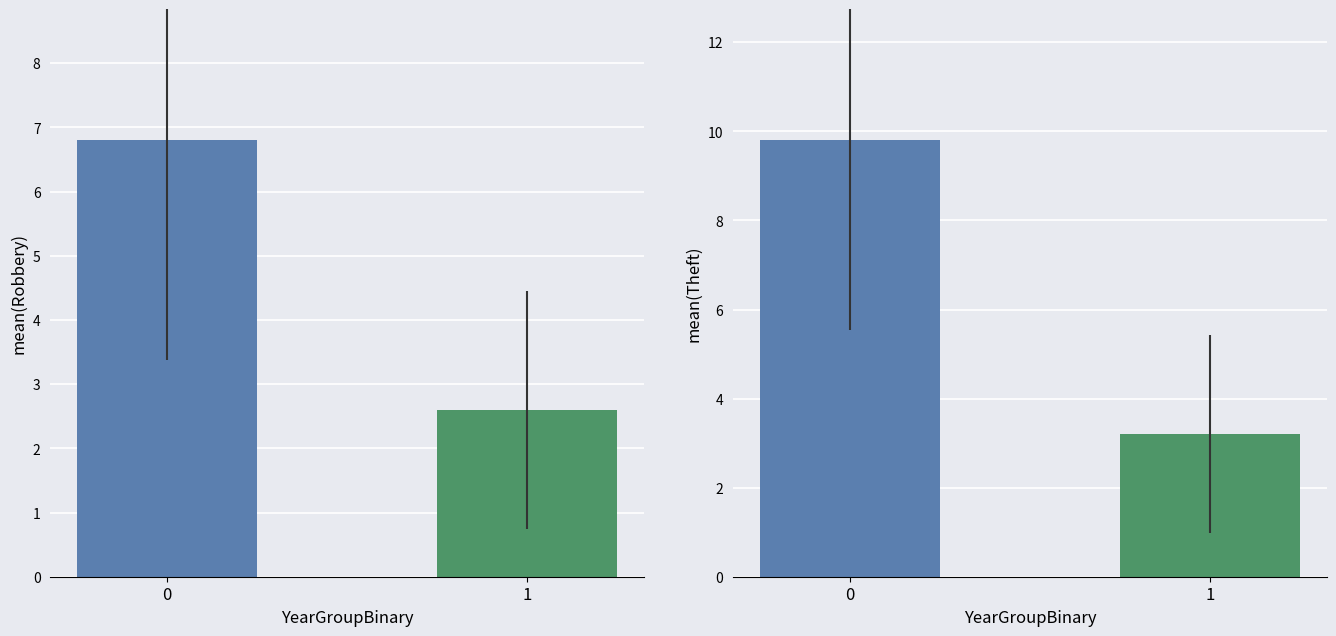

Is it true that Robbery equals 9.8 at 0?

False